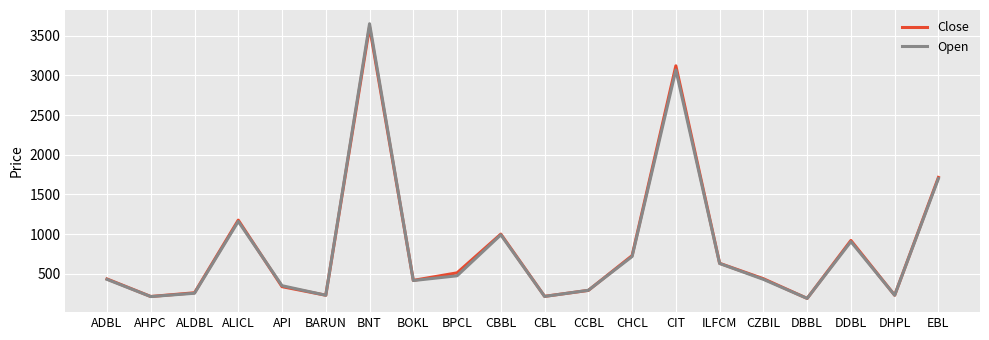

What is the maximum value shown in the chart?

3650